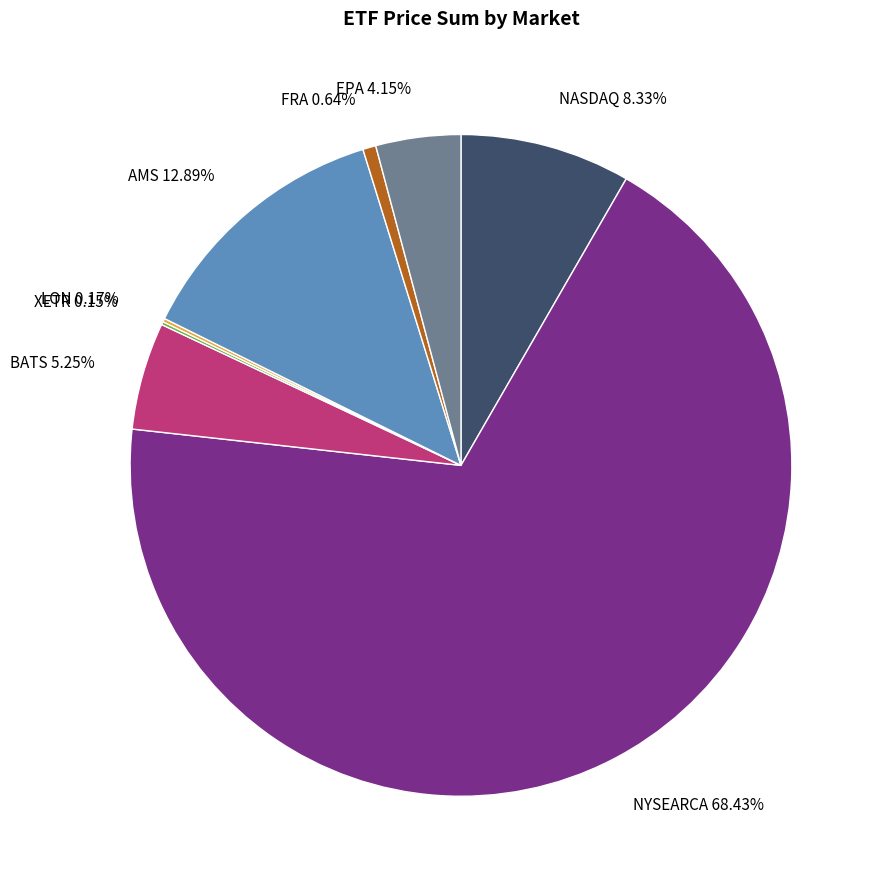

To the nearest percent, what percentage of the pie is BATS?

5%